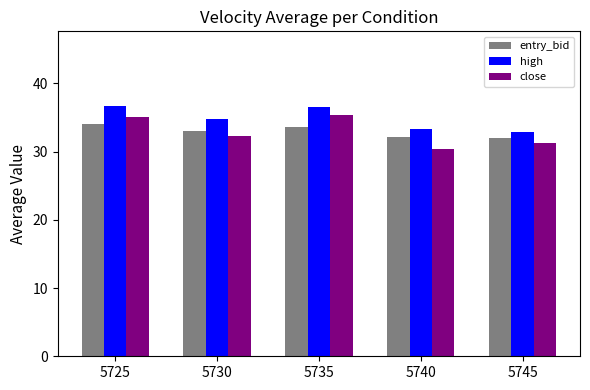

At which category does the chart reach its minimum across all series?

5740